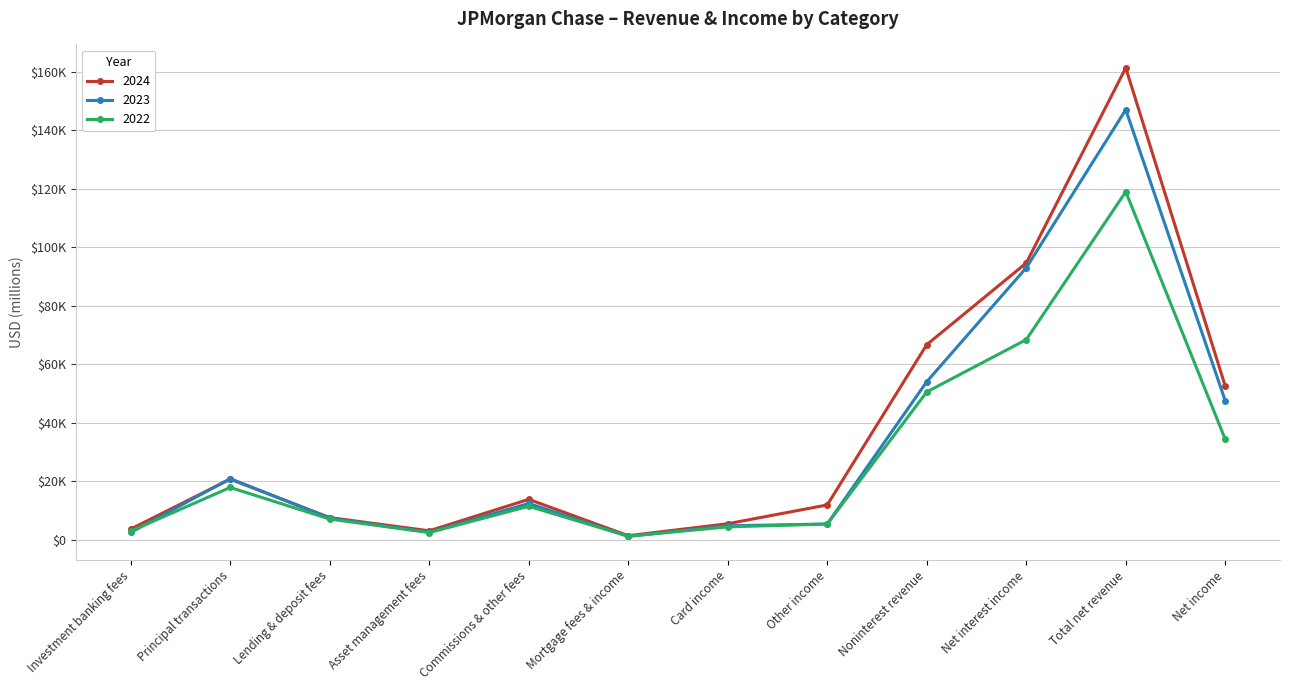

Which has a higher value, Investment banking fees or Noninterest revenue?

Noninterest revenue